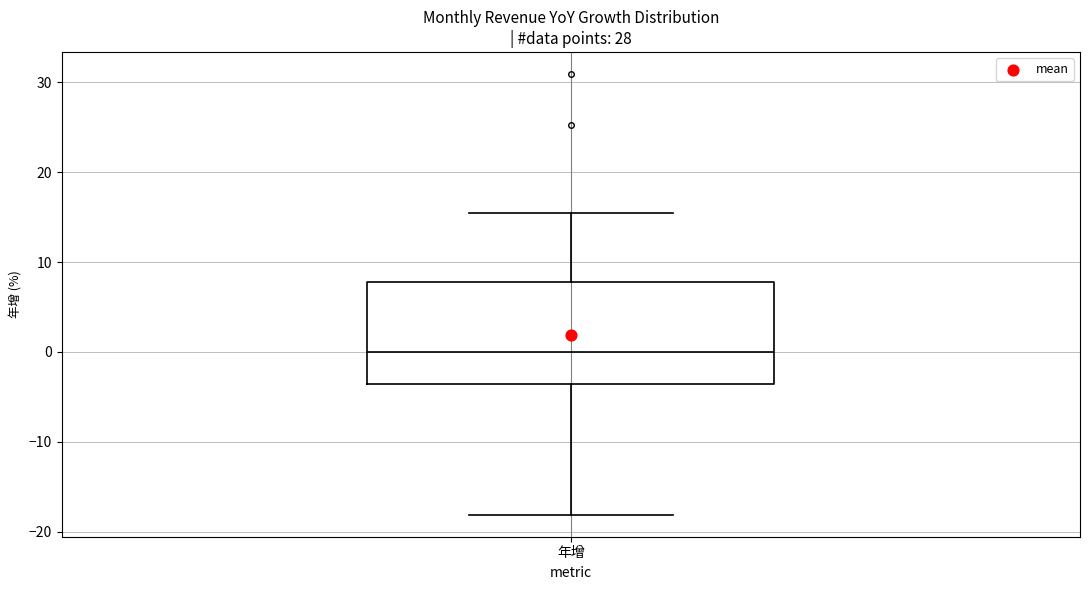

Transcribe this box plot: give where the median line is, the range the box spans, and where the two whiskers end, as read against the y-axis. The values are not printed on the chart, so give them approximately, as read against the axis.

median 0, box -4 to 8, whiskers -18 to 16